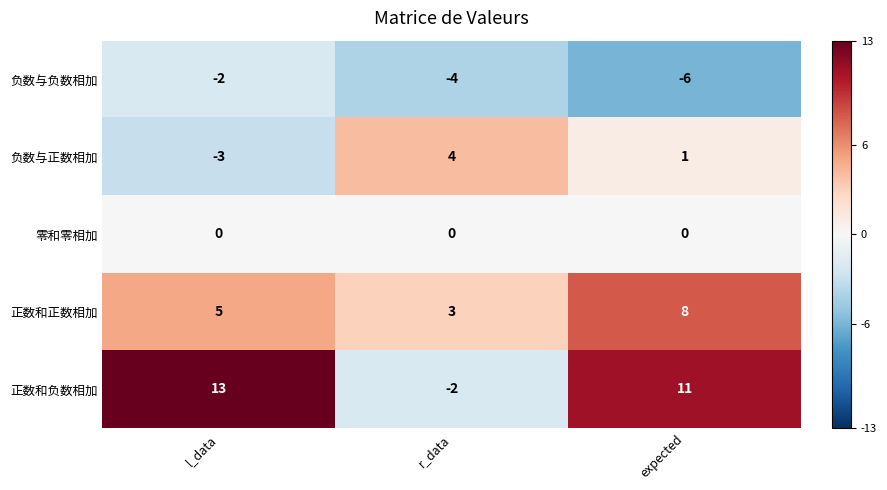

Which series has the widest spread of values?

正数和负数相加